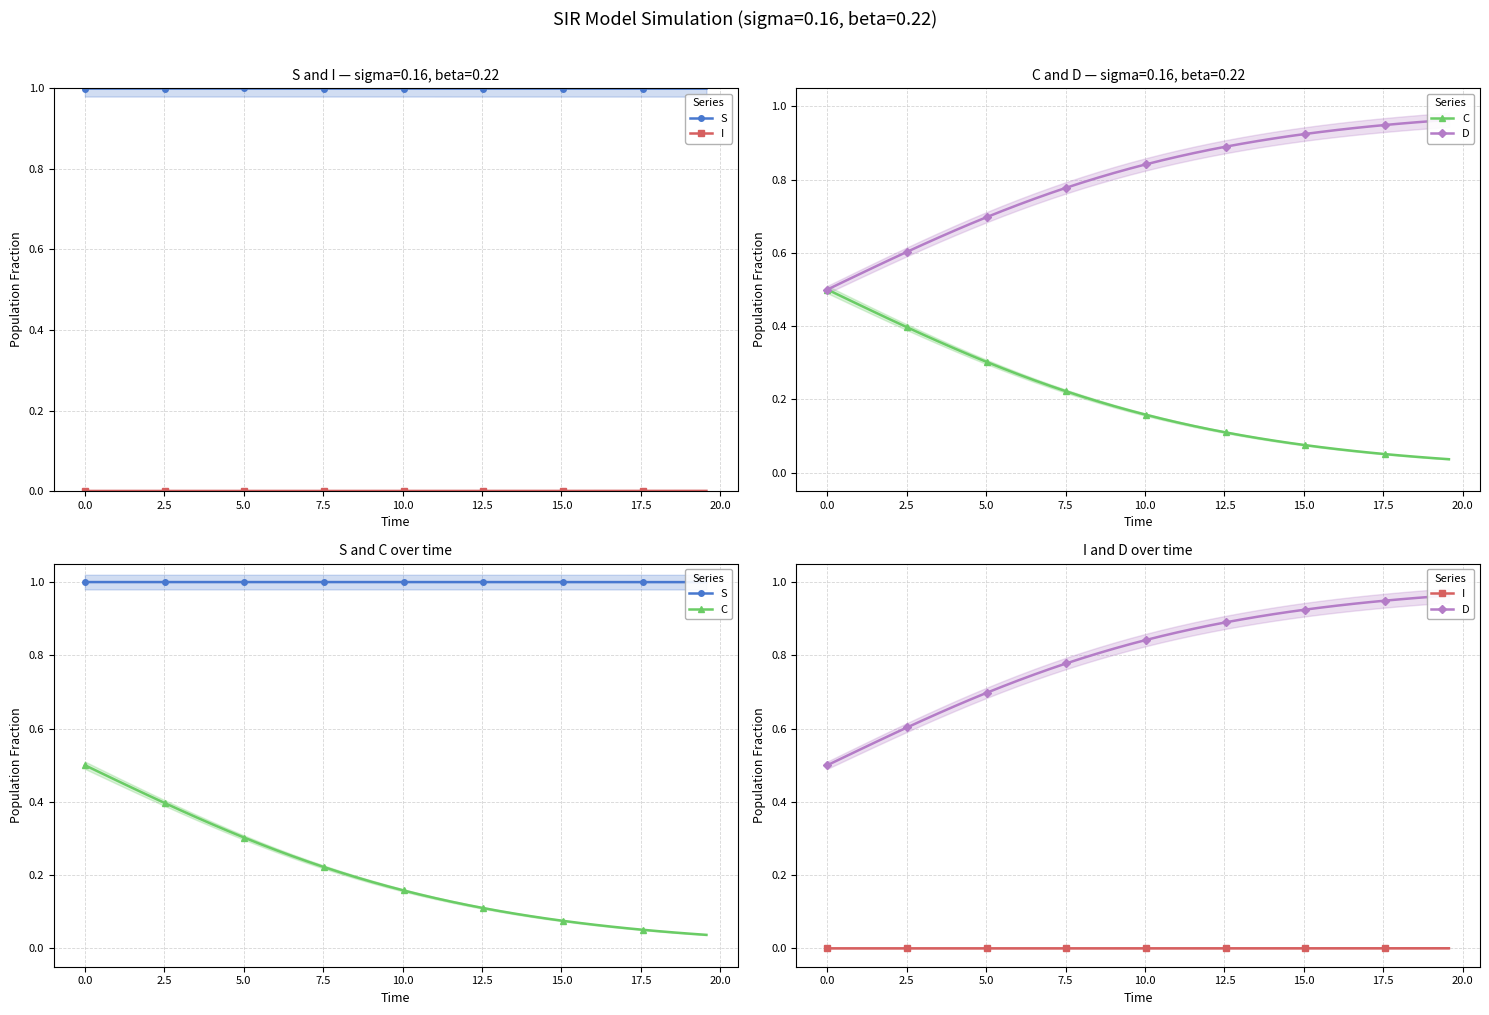

Which category has the highest value across all series?

17.5